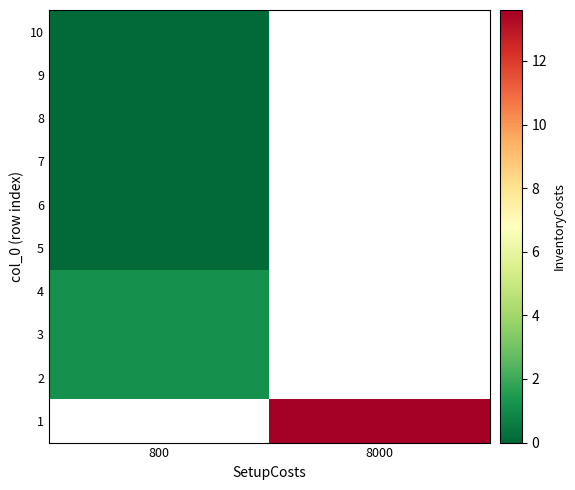

At how many categories does at least one series exceed 6?

1